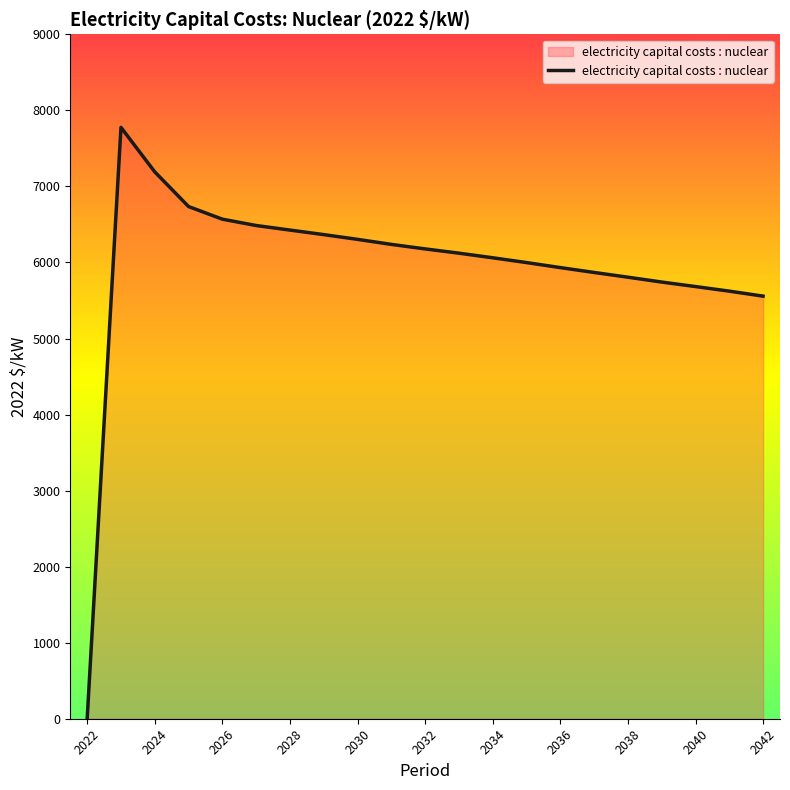

What is the greatest value displayed?

7776.5